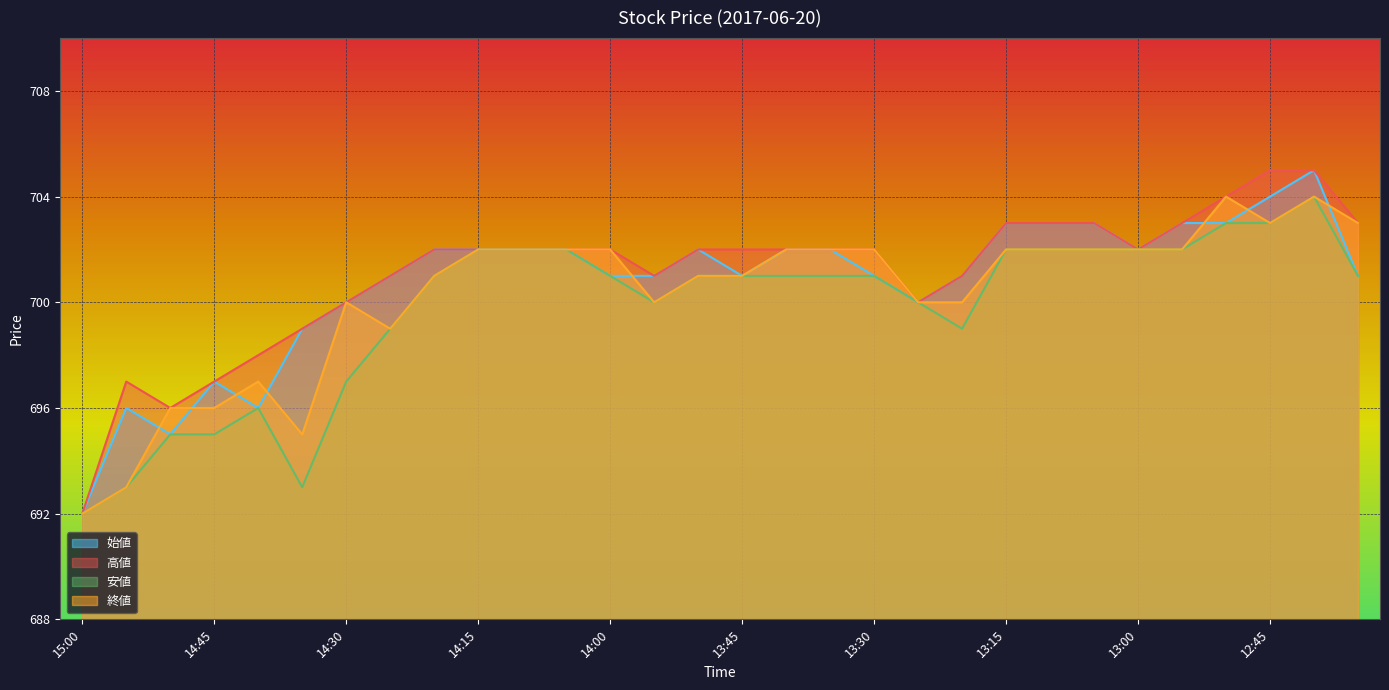

Which category has the highest value across all series?

12:40